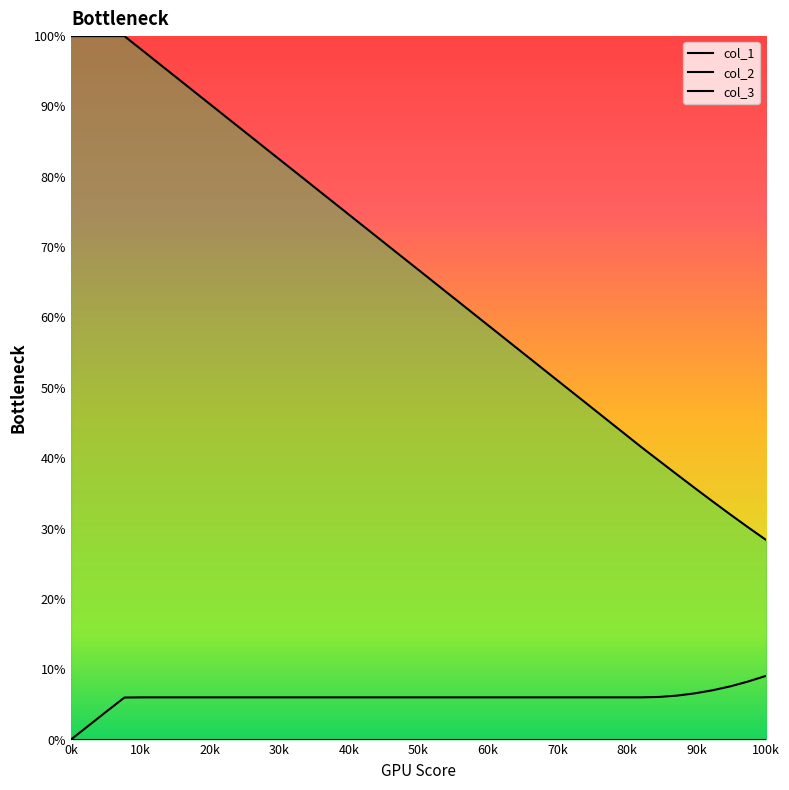

Which series has the widest spread of values?

col_1